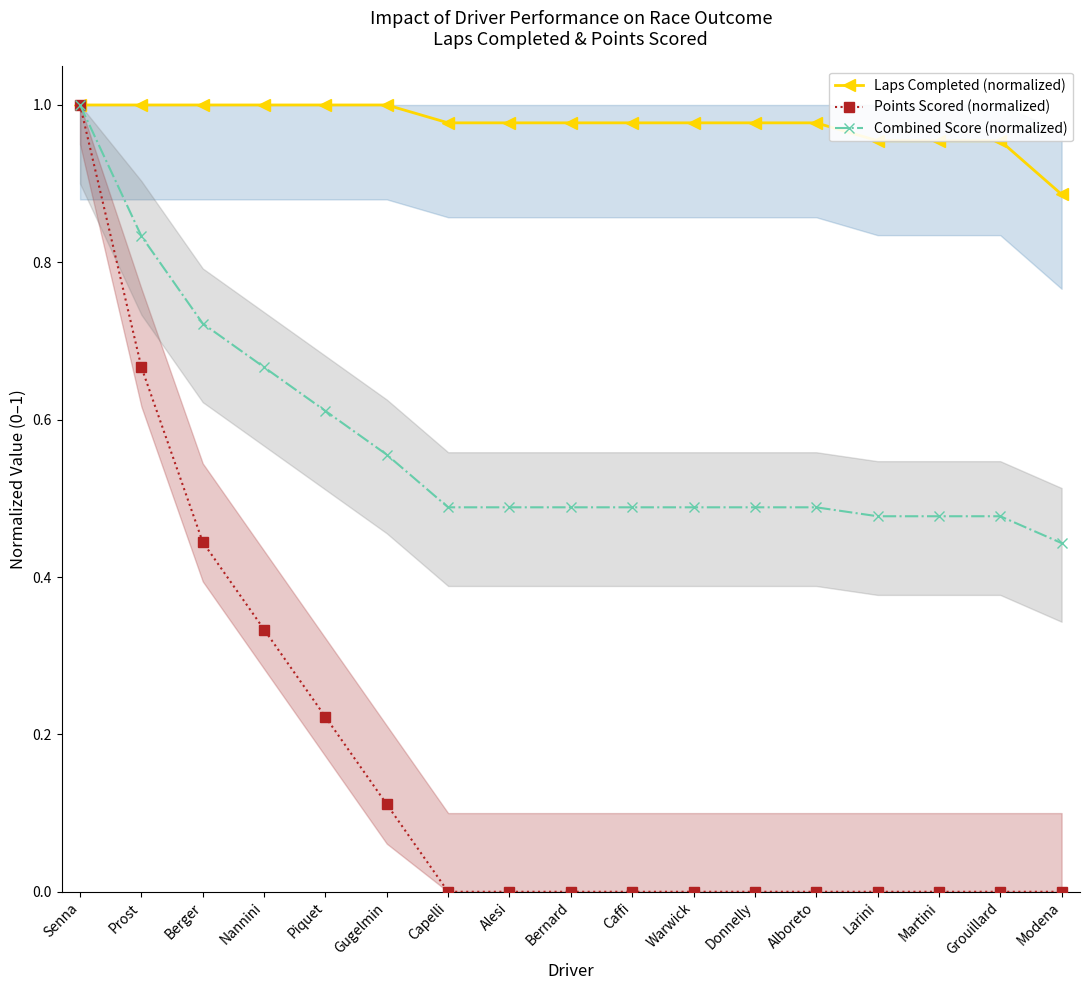

True or false: Combined Score (normalized) has a value of 0.4 at Modena.

True